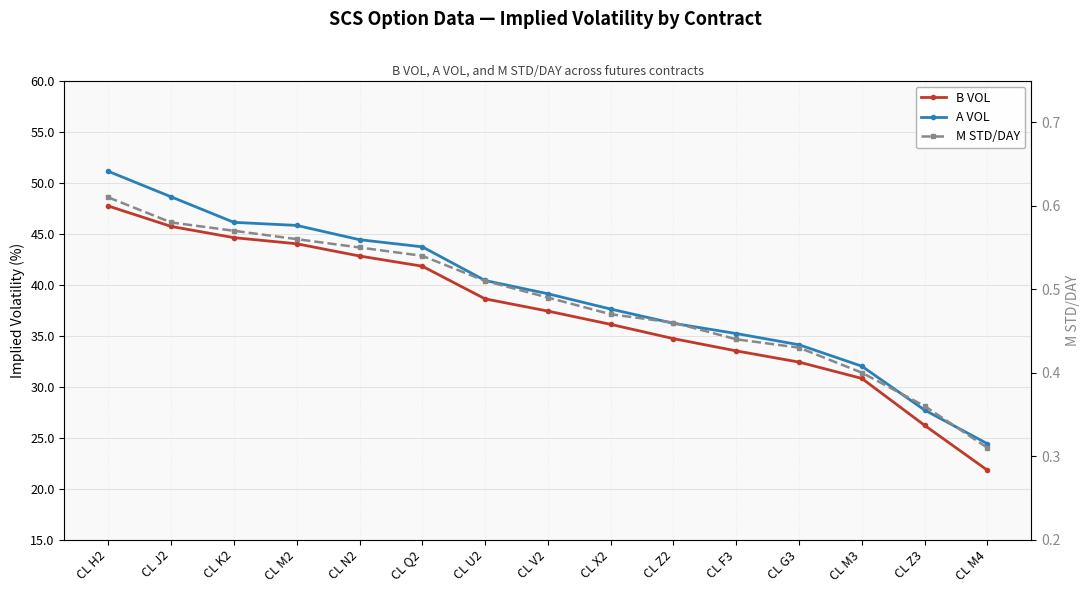

What position from the right is CL M4?

1